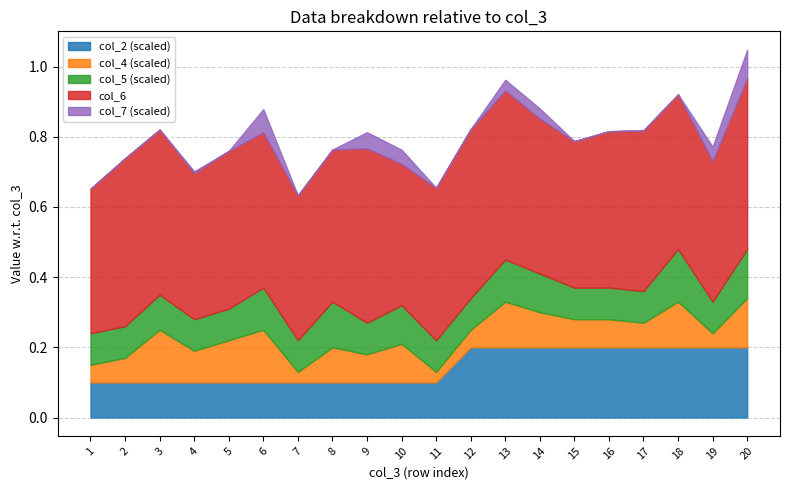

How many interior local valleys does the col_4 series have?

6